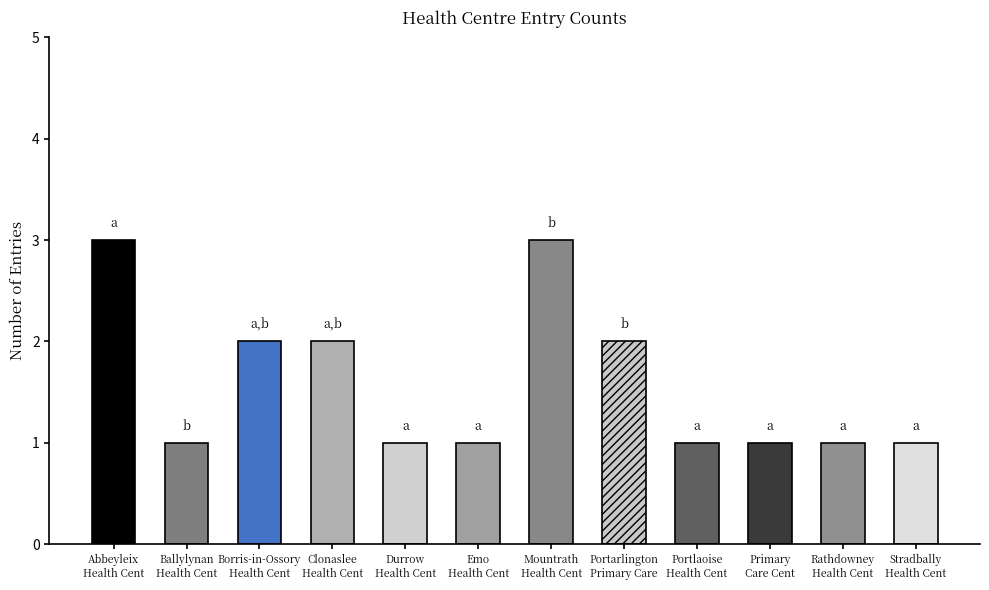

Read the value at Borris-in-Ossory Health Cent.

2